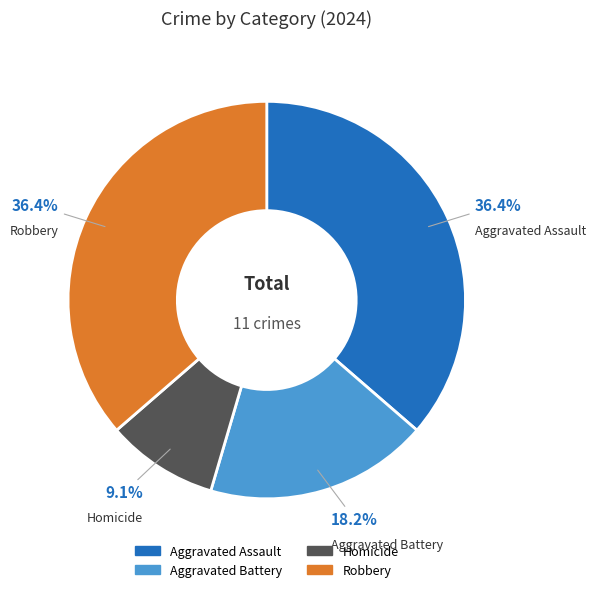

To the nearest percent, what portion does Robbery represent?

36%